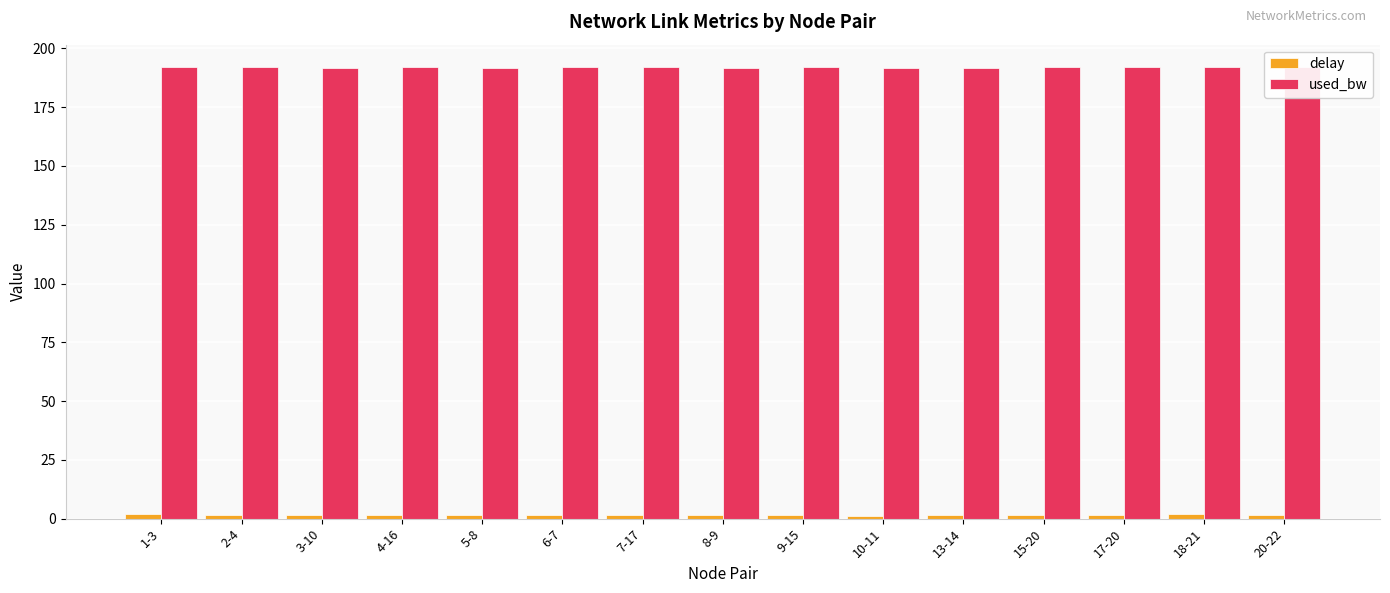

How many groups of bars are there?

15